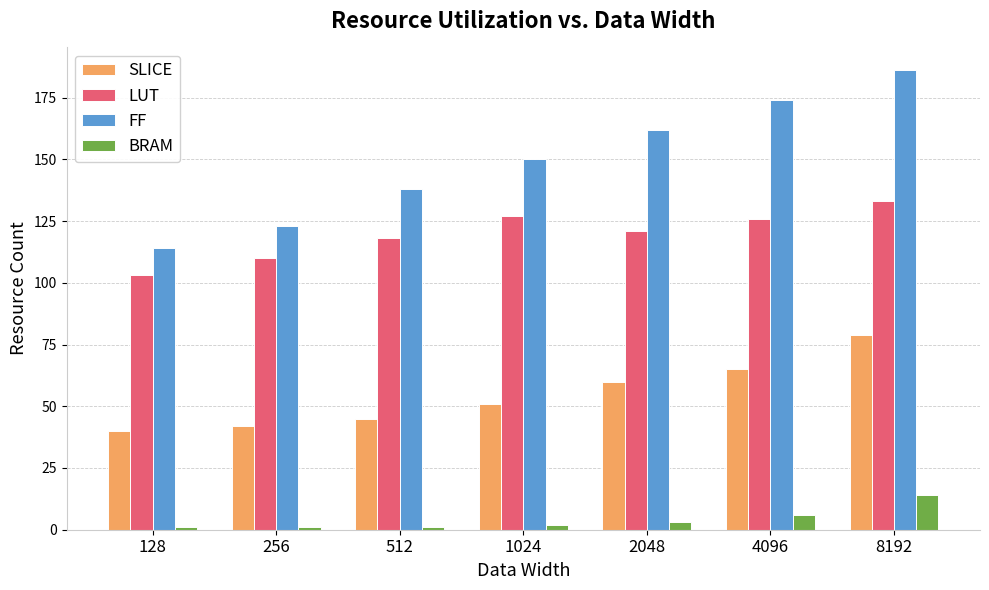

How many distinct data groups are displayed?

4